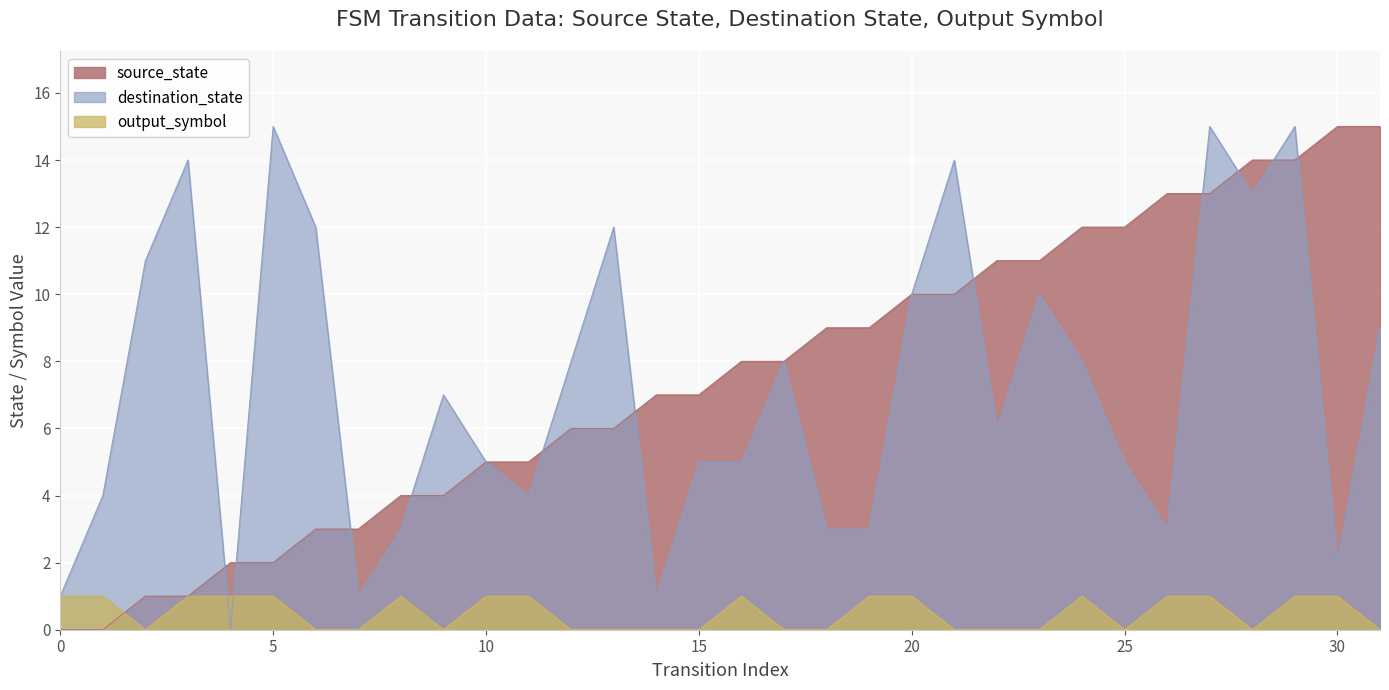

Reading left to right, transcribe all the data shown in this chart.

source_state: 0=0	1=0	2=1	3=1	4=2	5=2	6=3	7=3	8=4	9=4	10=5	11=5	12=6	13=6	14=7	15=7	16=8	17=8	18=9	19=9	20=10	21=10	22=11	23=11	24=12	25=12	26=13	27=13	28=14	29=14	30=15	31=15
destination_state: 0=1	1=4	2=11	3=14	4=0	5=15	6=12	7=1	8=3	9=7	10=5	11=4	12=8	13=12	14=1	15=5	16=5	17=8	18=3	19=3	20=10	21=14	22=6	23=10	24=8	25=5	26=3	27=15	28=13	29=15	30=2	31=9
output_symbol: 0=1	1=1	2=0	3=1	4=1	5=1	6=0	7=0	8=1	9=0	10=1	11=1	12=0	13=0	14=0	15=0	16=1	17=0	18=0	19=1	20=1	21=0	22=0	23=0	24=1	25=0	26=1	27=1	28=0	29=1	30=1	31=0